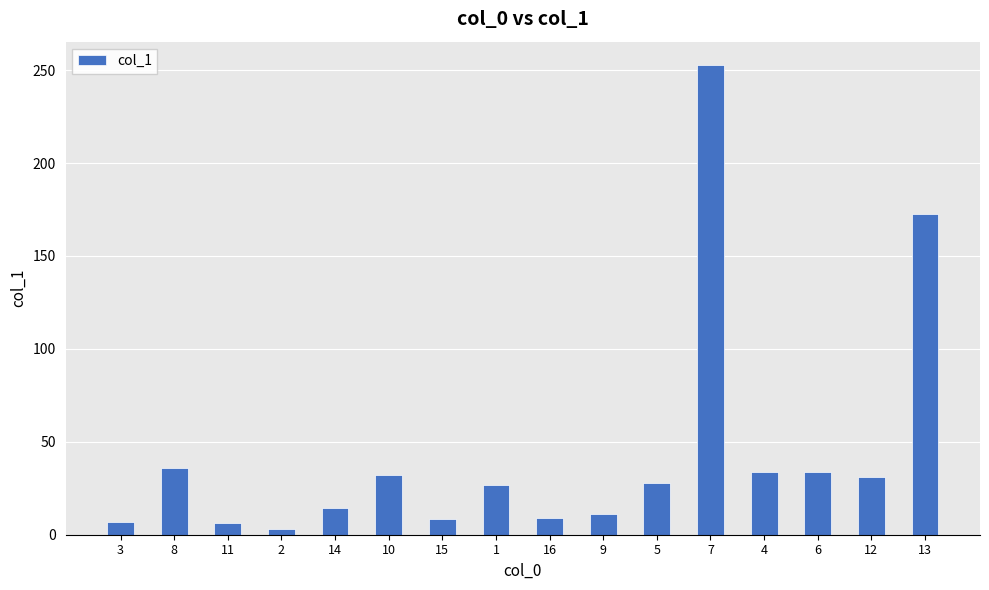

What is the sum of the values at 13 and 7?

425.1